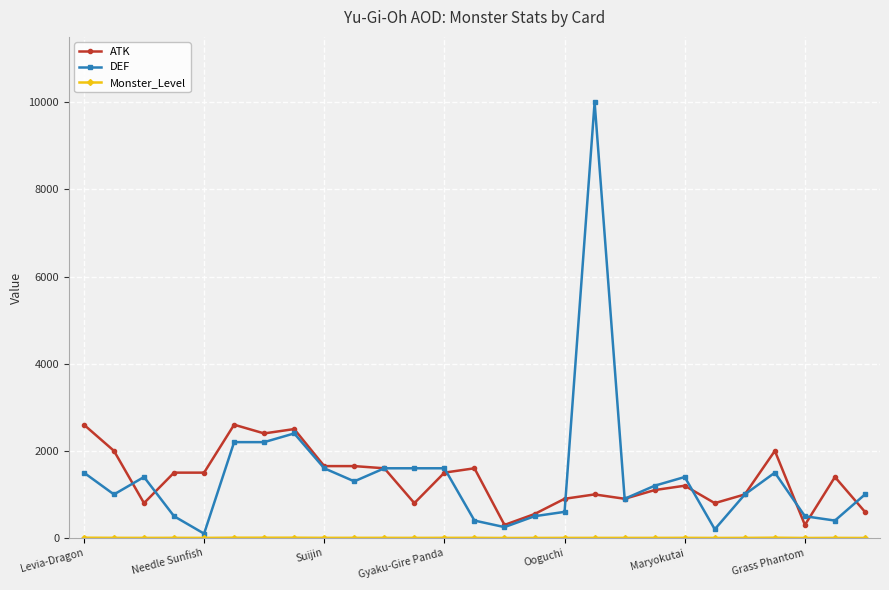

What is the greatest value displayed?

10000